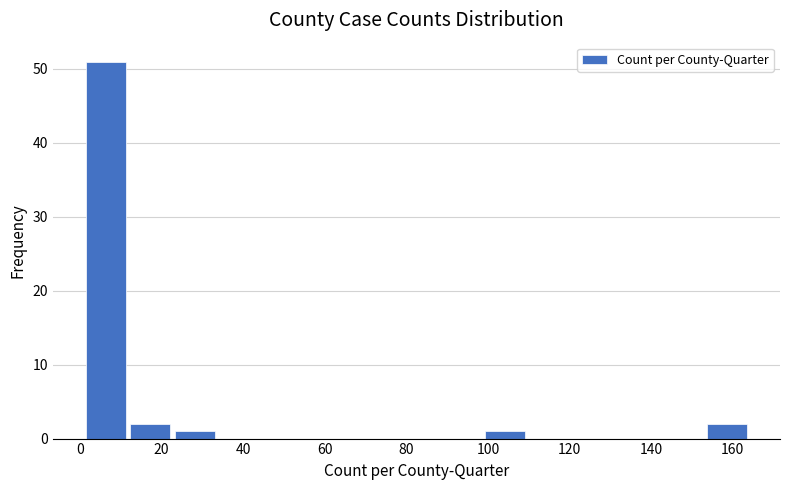

Over which range of the x-axis is the bar tallest?

2 to 12